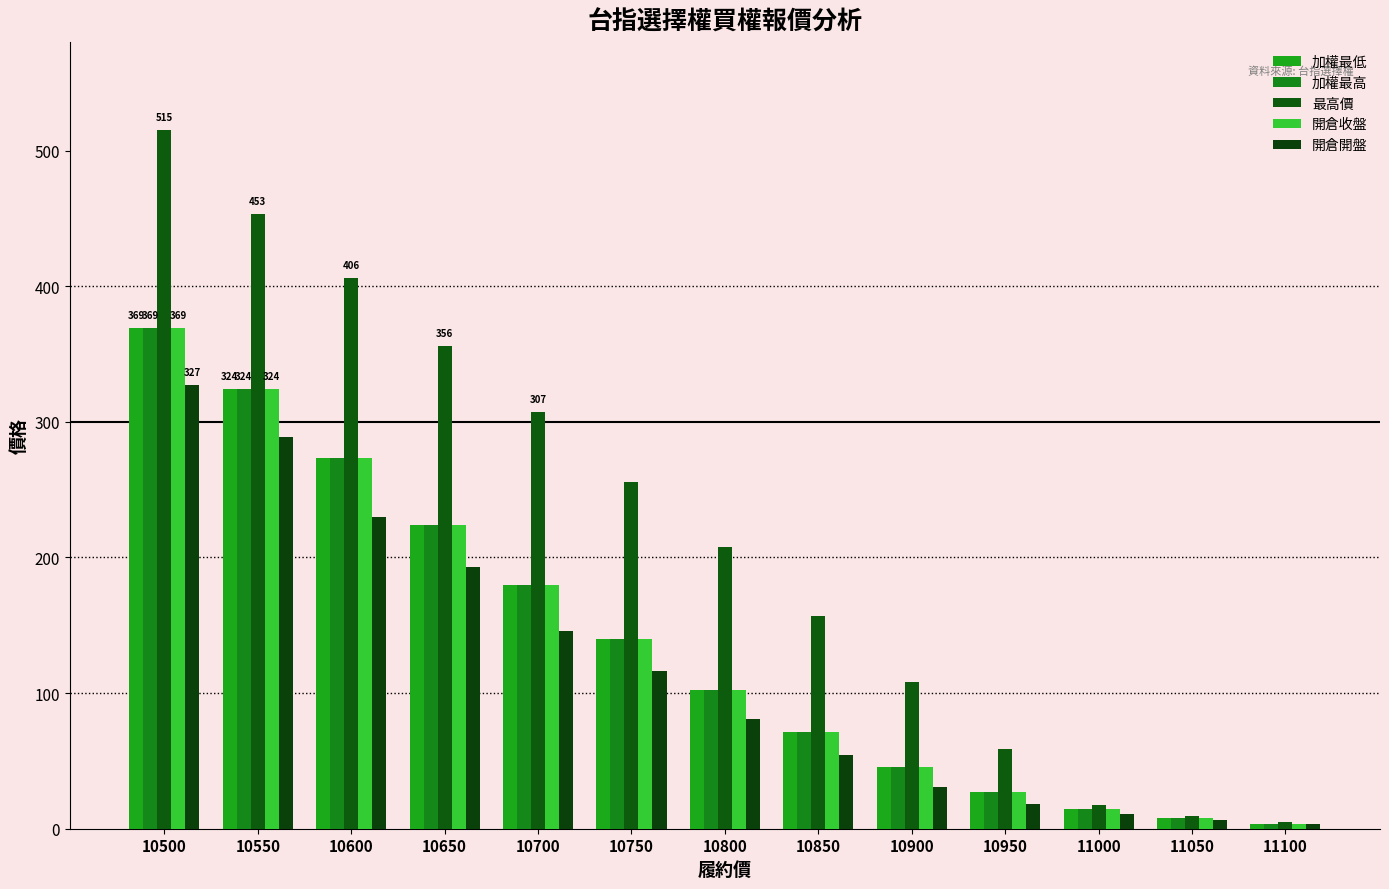

What value does the 加權最高 series have at 11050?

7.7